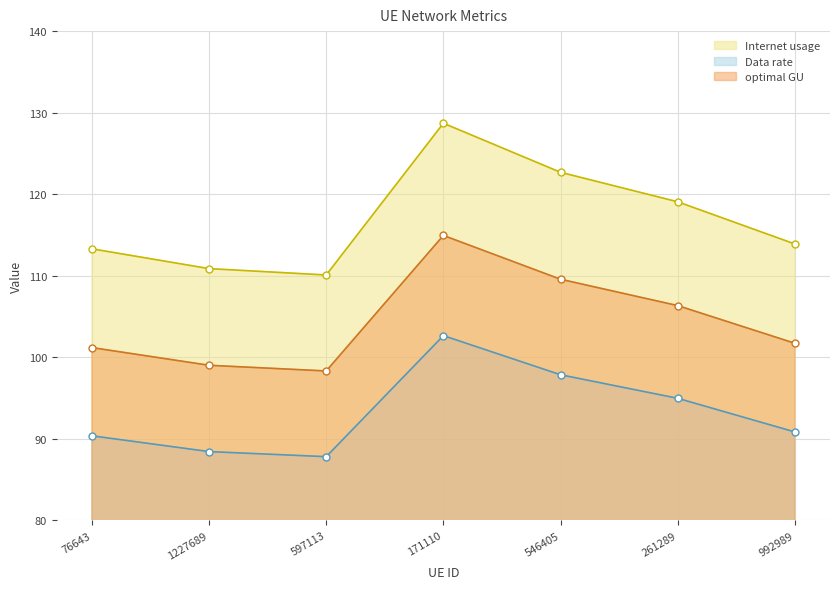

What is the label of the 3rd point from the right?

546405